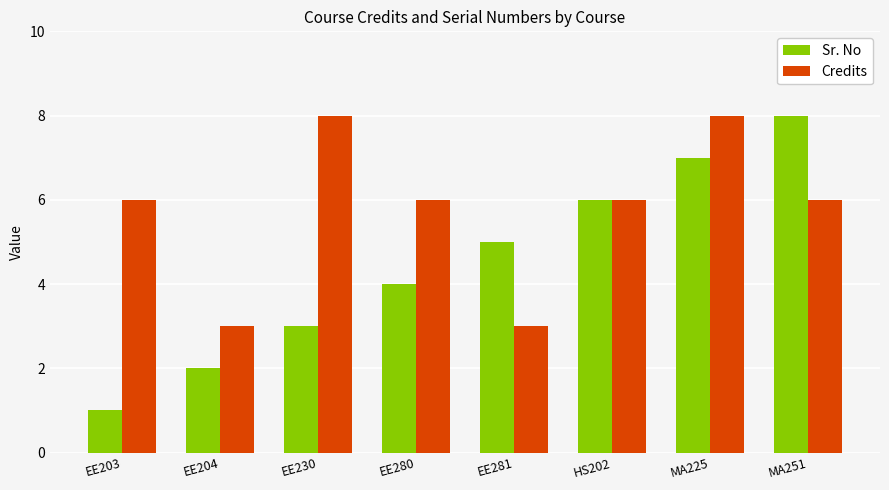

Which series has the largest total across all categories?

Credits